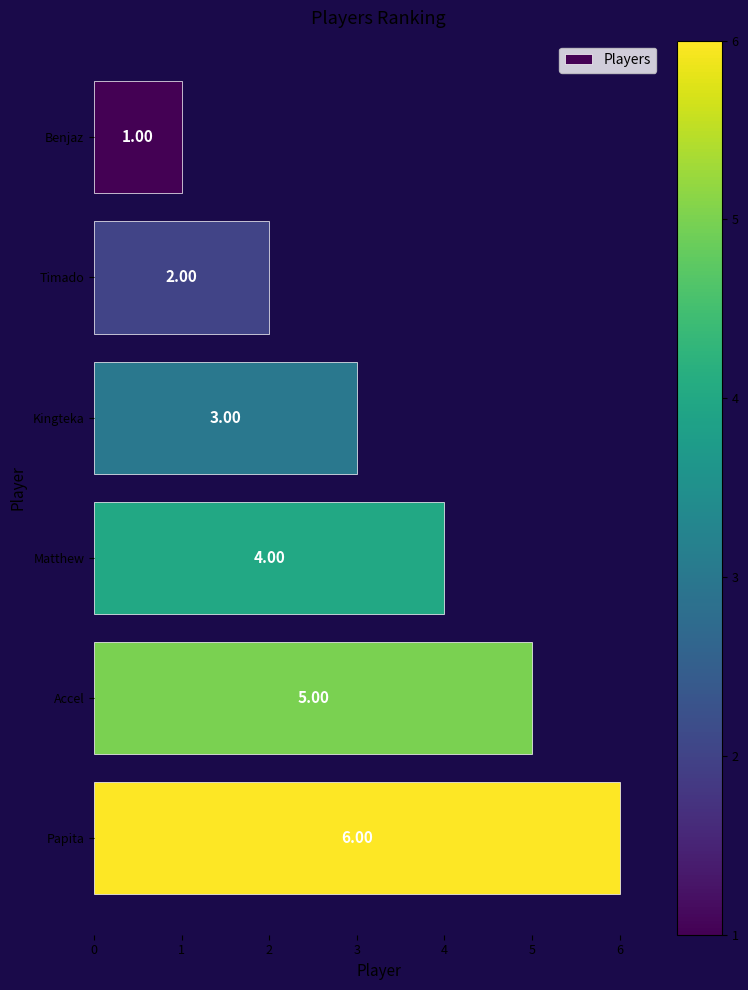

What is the change in value from Matthew to Accel?

+1